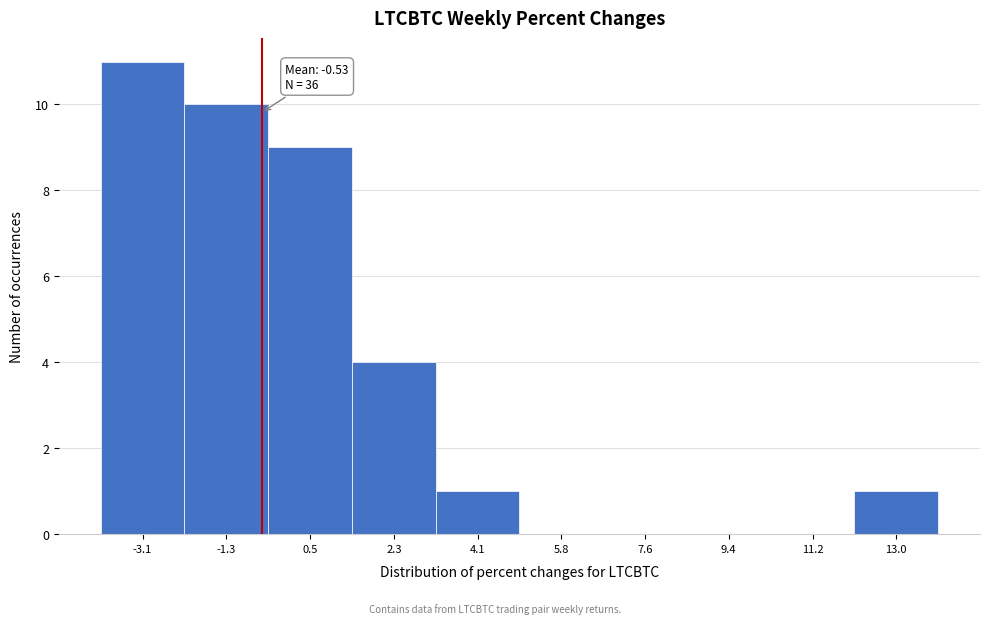

Which range on the x-axis has the tallest bar?

-4.0 to -2.2